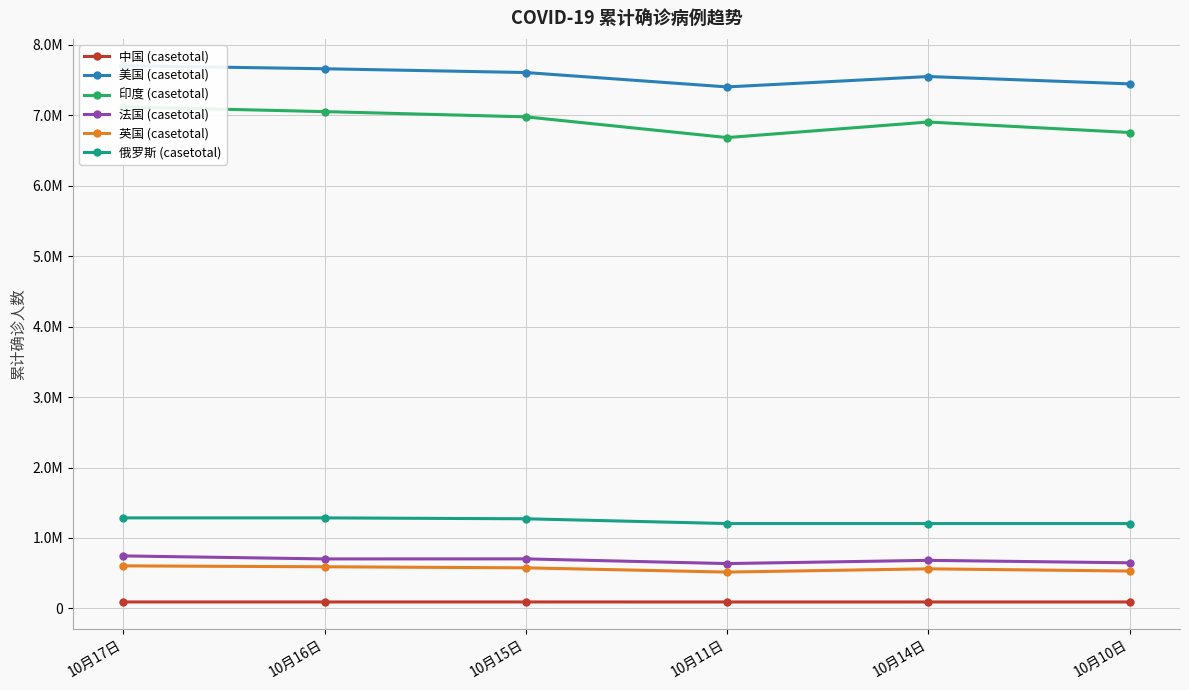

Does the chart display data point markers on the line(s)?

Yes